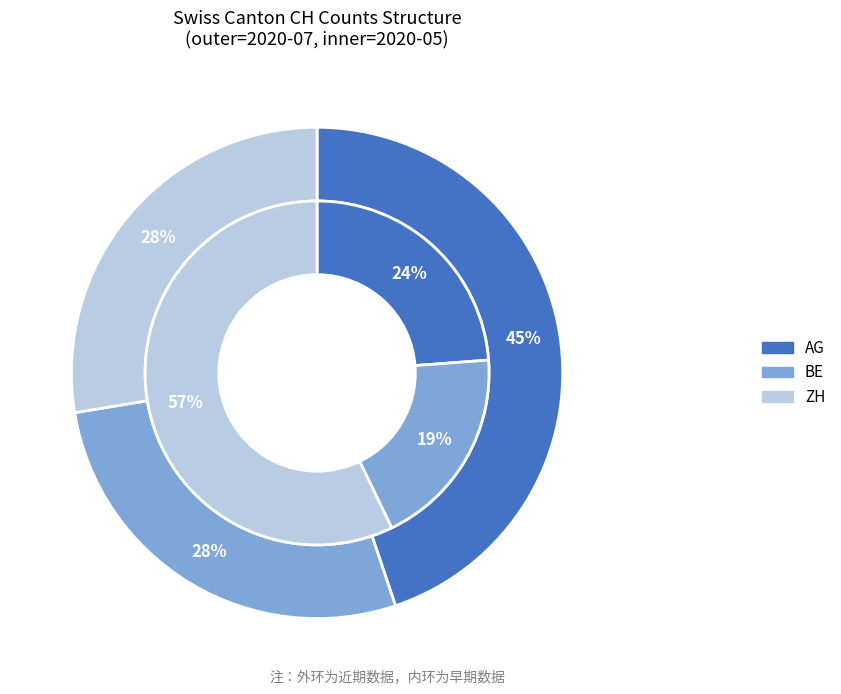

Which category has the smallest portion of the pie?

ZH